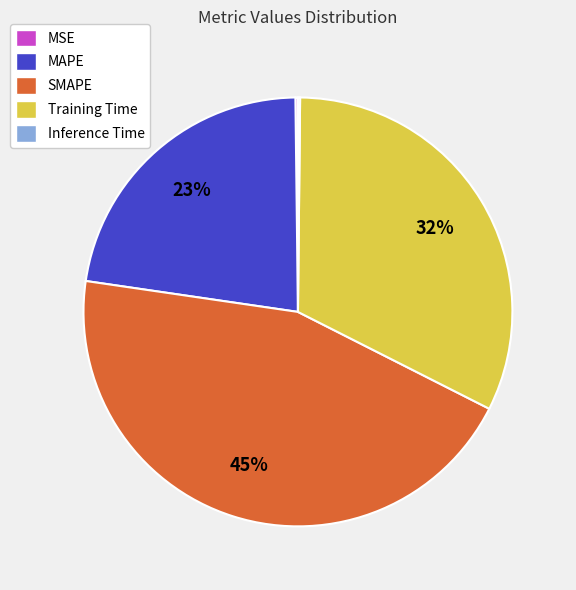

Does any single category account for the majority?

No